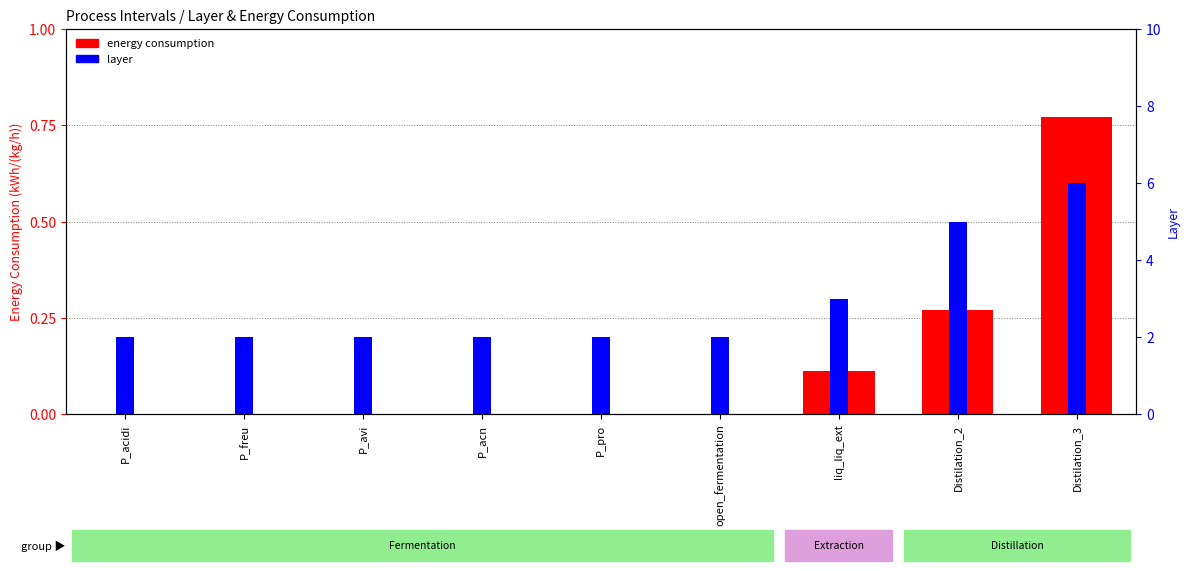

What is the total value across all series at Distilation_2?

5.3